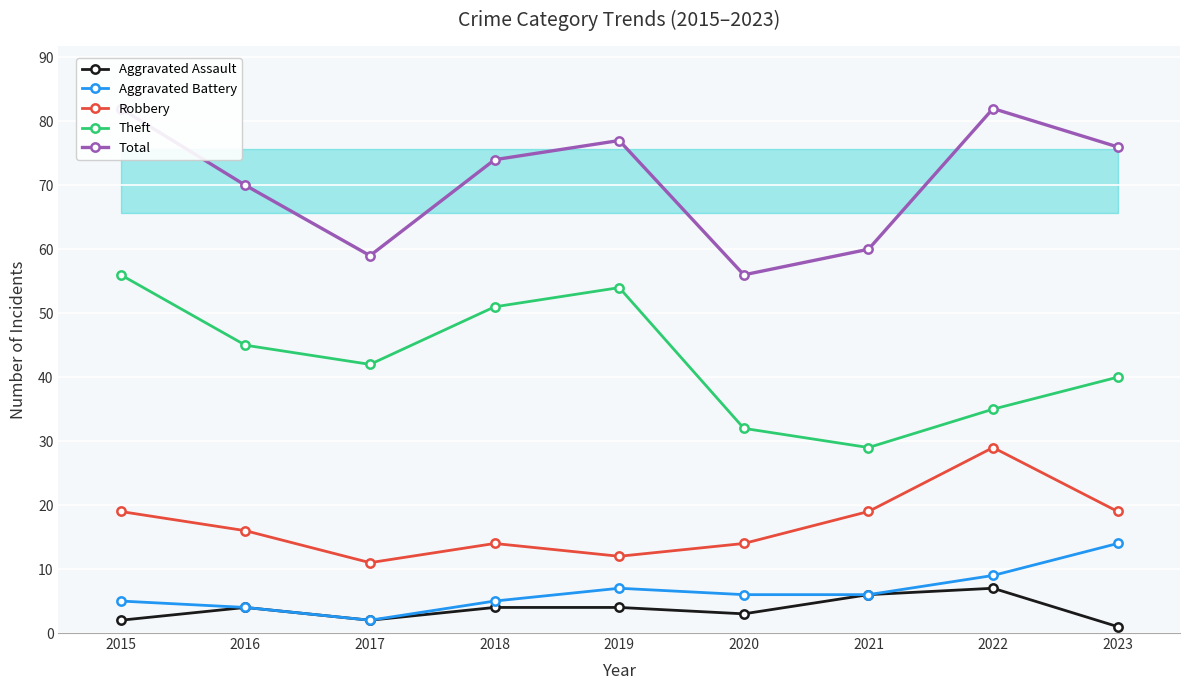

Between 2017 and 2018, which series saw the biggest shift?

Total